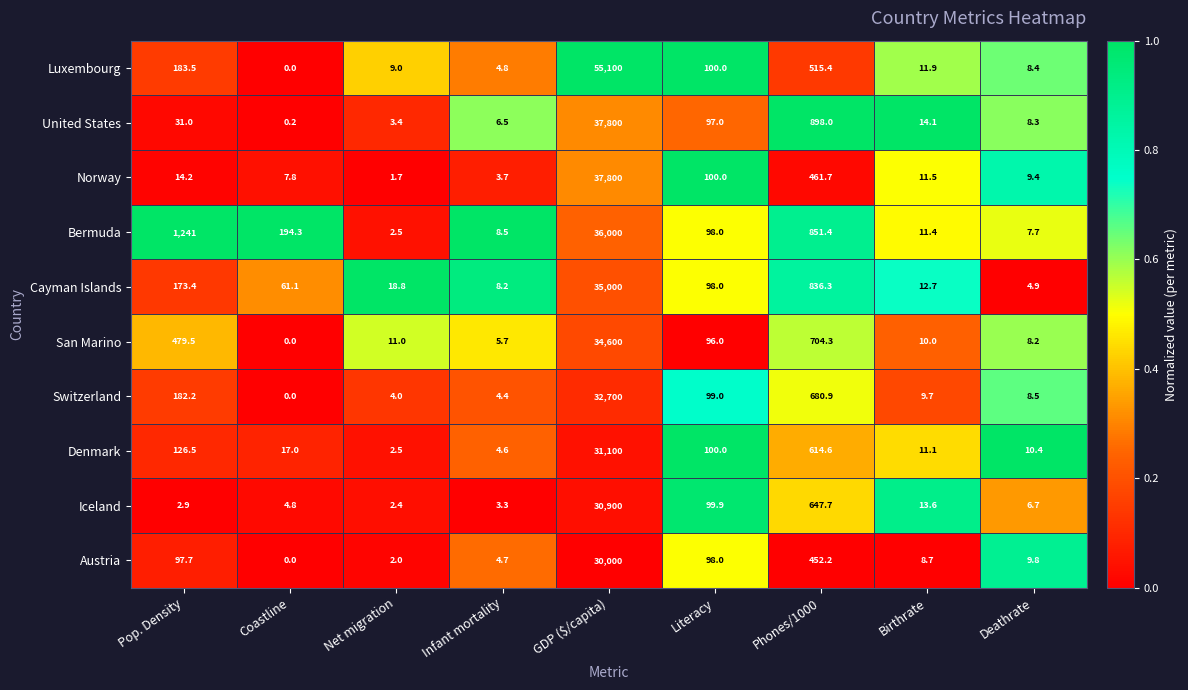

At Deathrate, list the series in order from largest to smallest.

Denmark, Austria, Norway, Switzerland, Luxembourg, United States, San Marino, Bermuda, Iceland, Cayman Islands